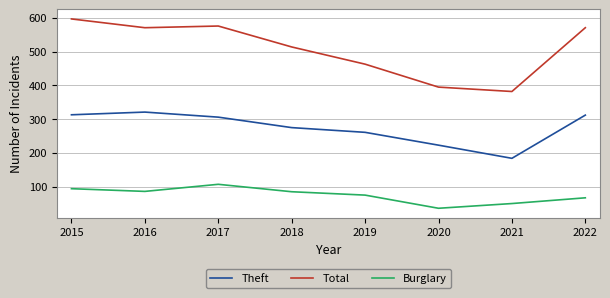

True or false: Total and Burglary cross at least once.

False